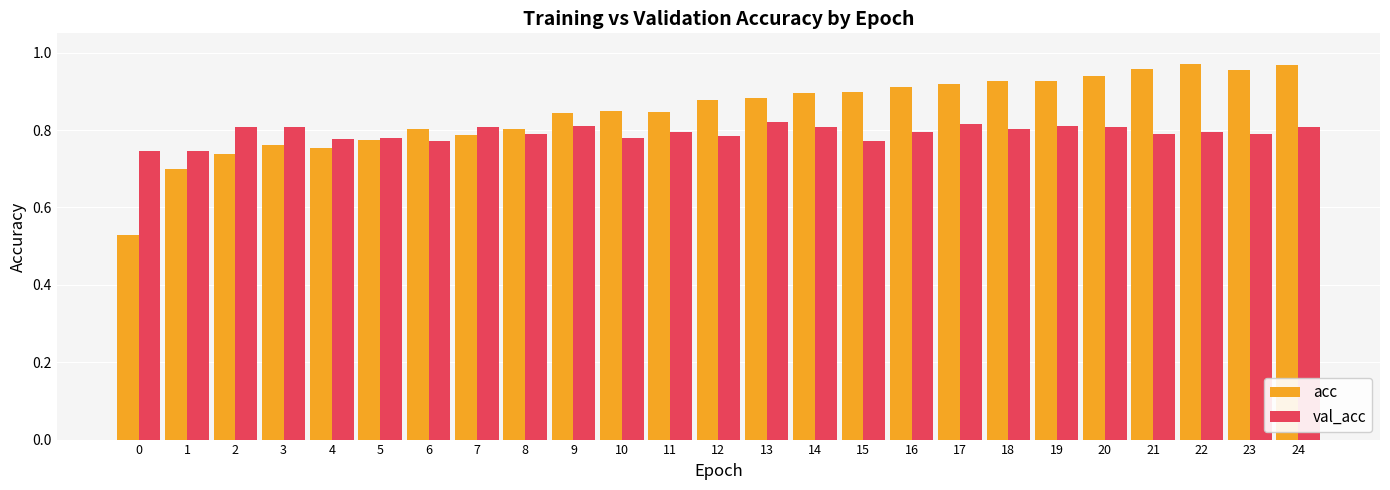

How many series are shown in this chart?

2